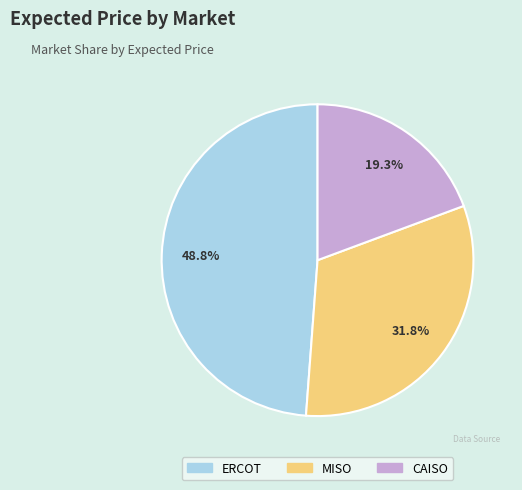

The ERCOT slice represents 55% of the pie. True or false?

False